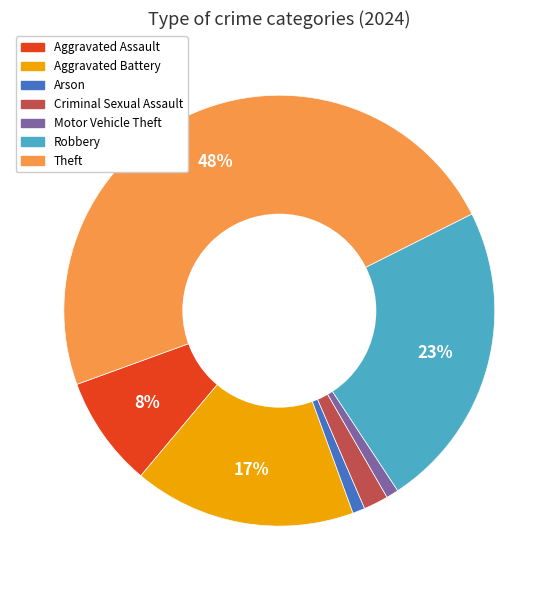

To the nearest percent, what is the average slice percentage?

14%